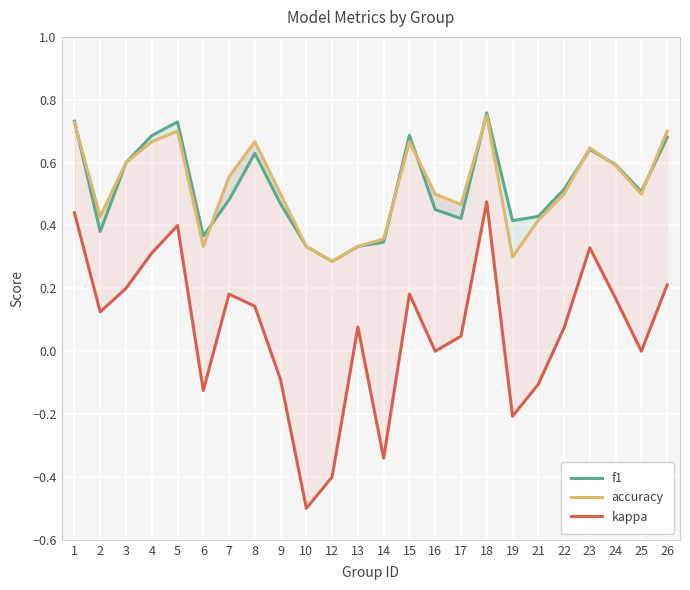

Is it true that accuracy equals 0.3 at 9?

False